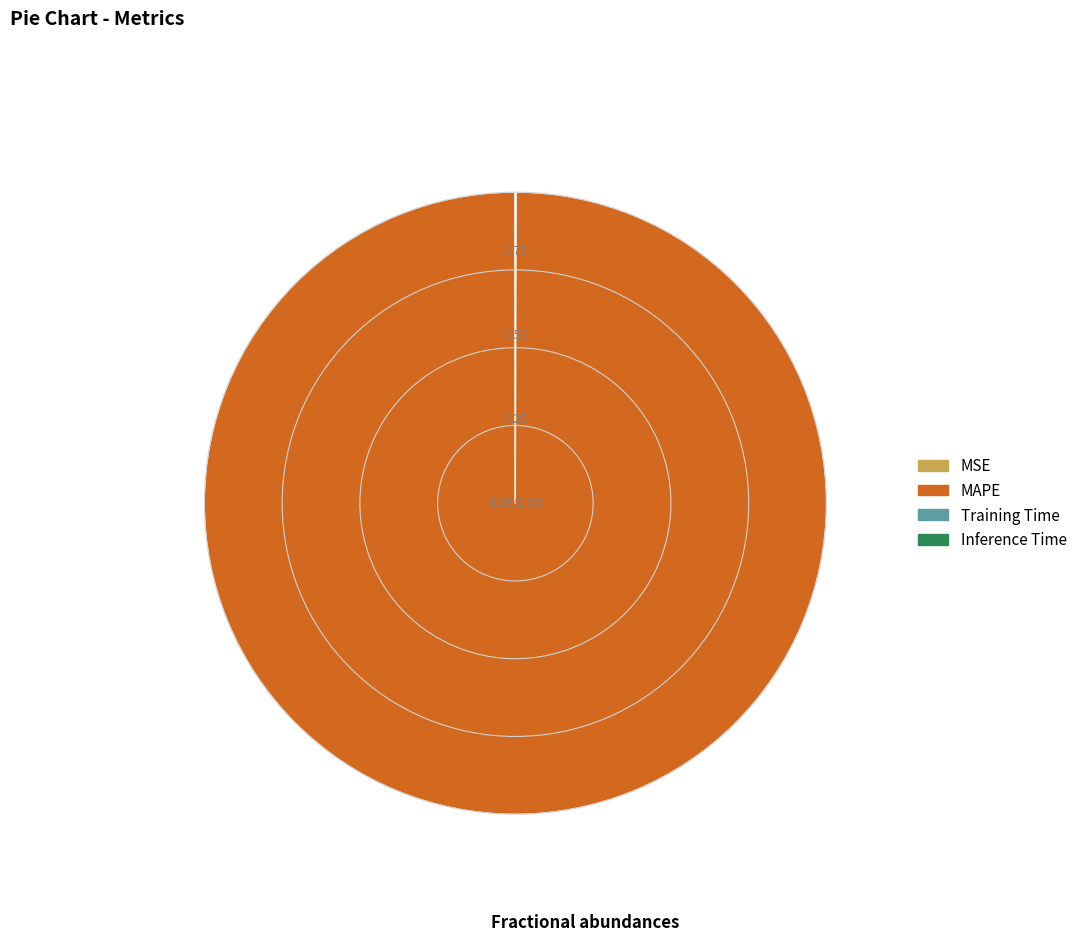

What is the largest slice in the pie chart?

MAPE